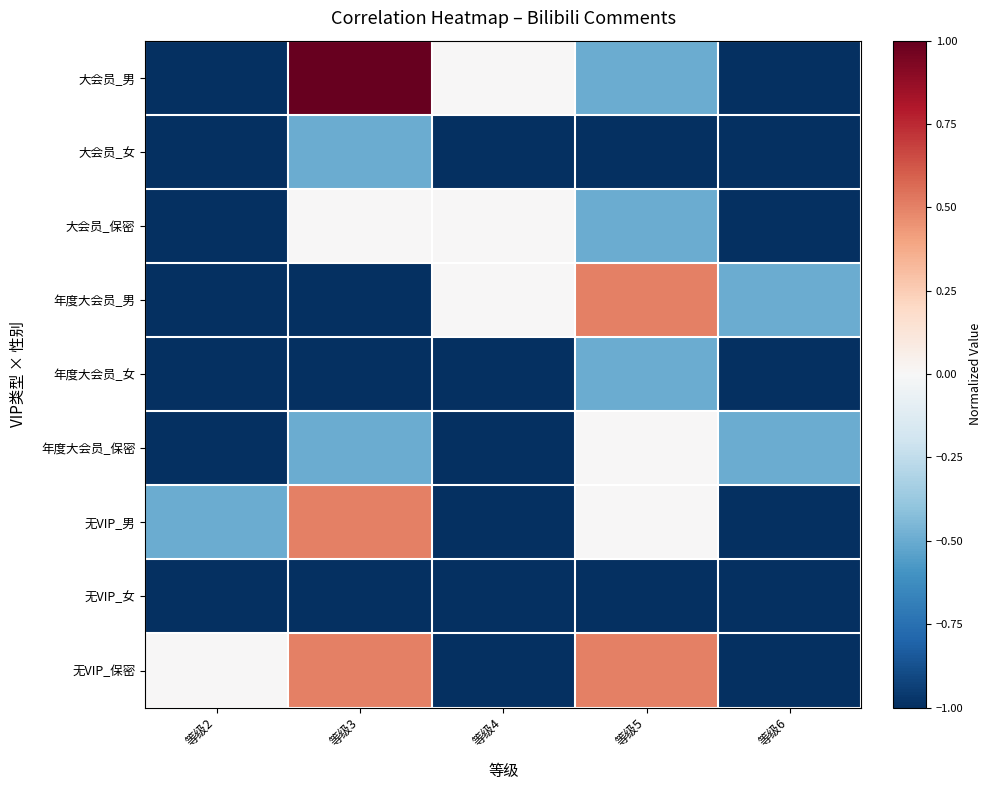

How many distinct data groups are displayed?

9